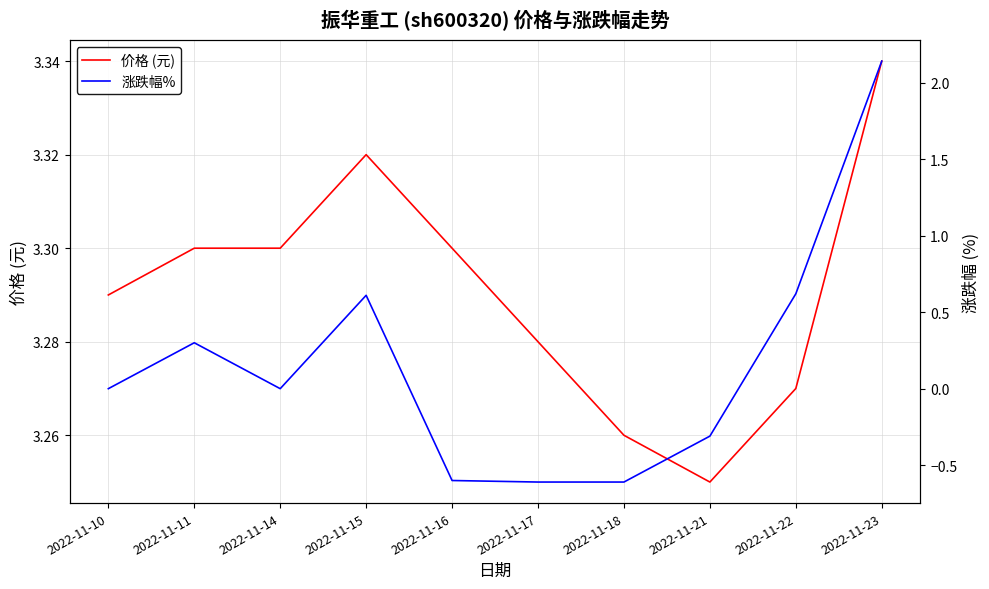

True or false: 价格 (元) and 涨跌幅% intersect in this chart.

False